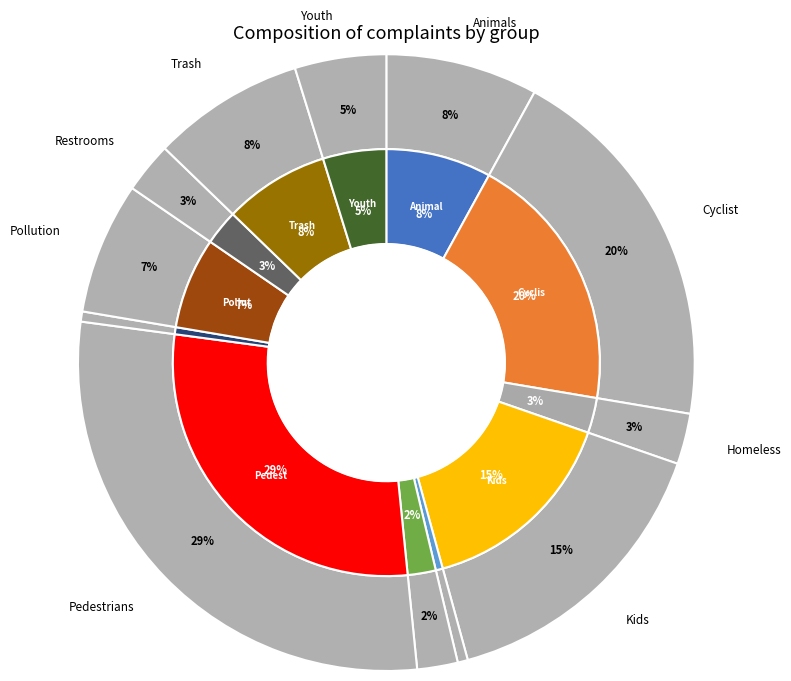

To the nearest percent, what portion does Parking for residents represent?

2%